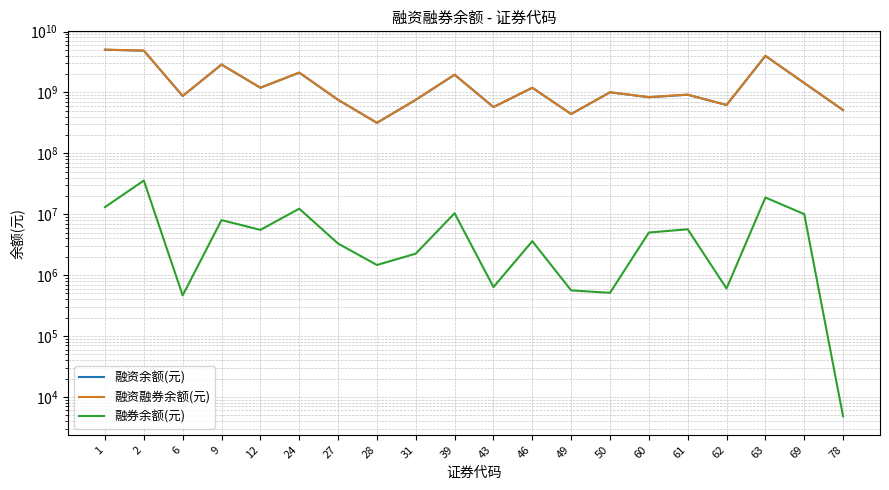

Where is the first local minimum for 融券余额(元)?

6